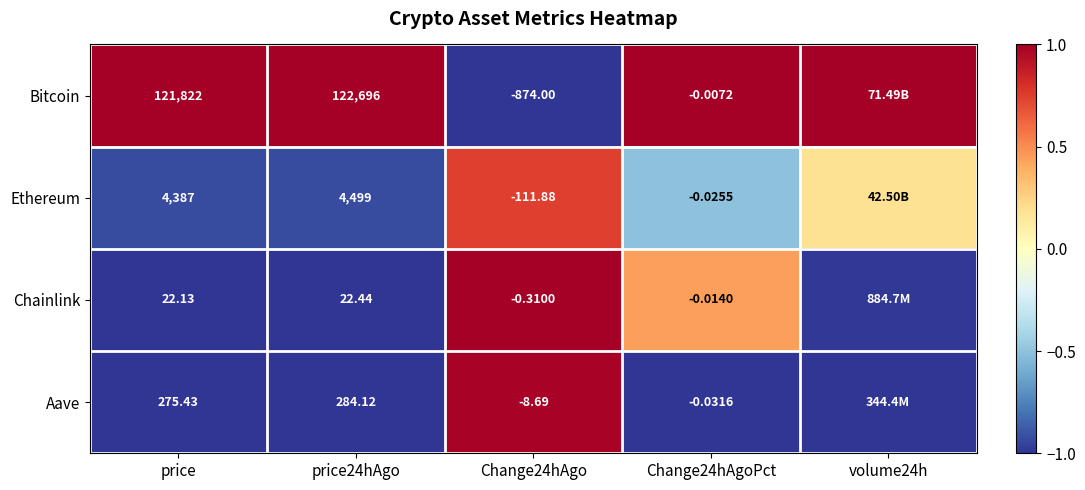

Rank the series at Change24hAgoPct from highest to lowest value.

Bitcoin, Chainlink, Ethereum, Aave